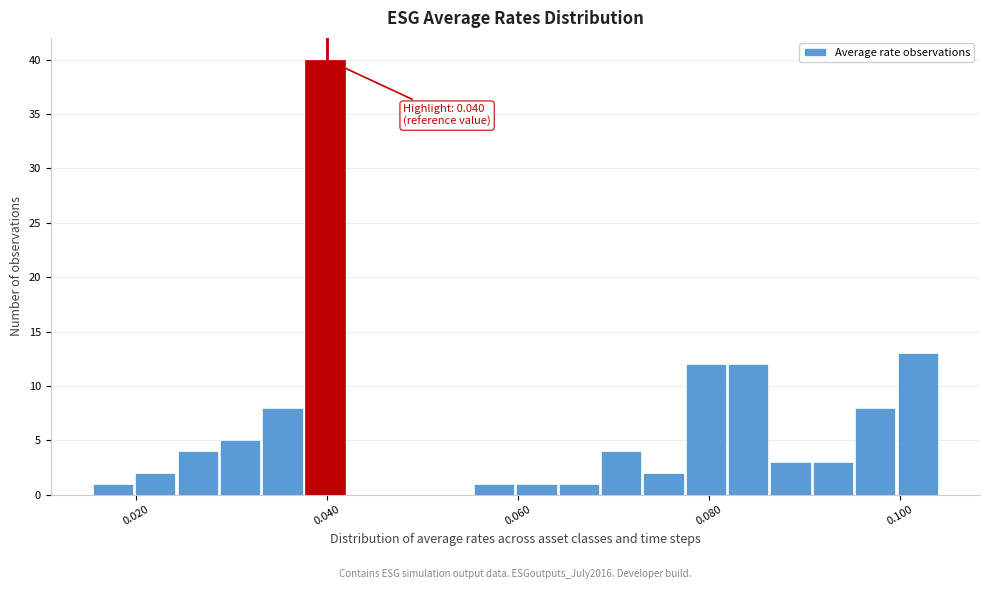

Read against the x-axis, roughly where is the centre of the tallest bar?

0.040